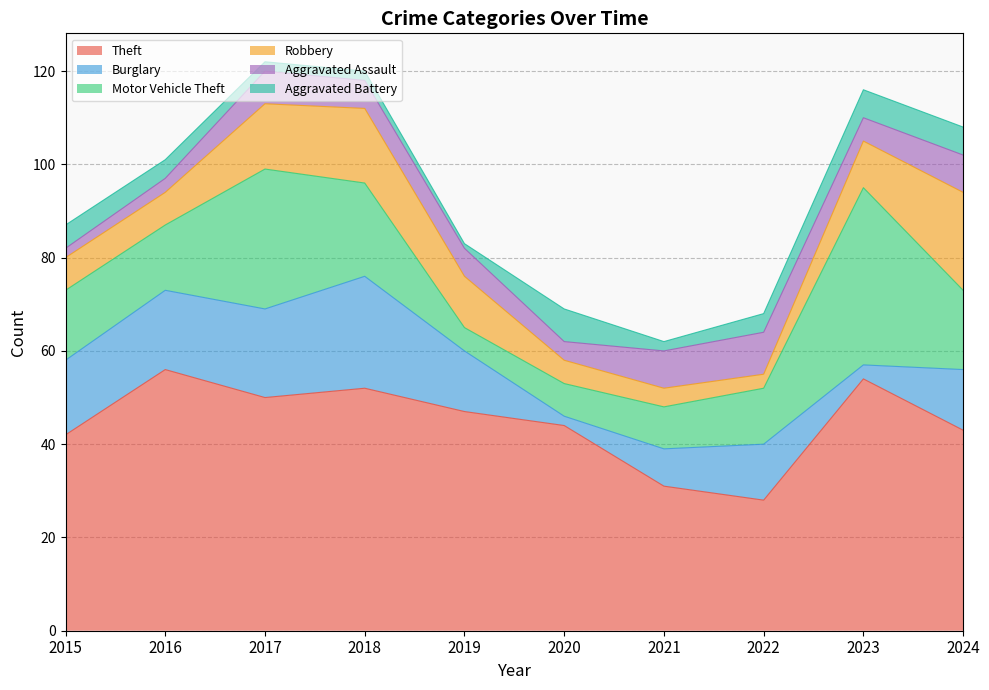

Which has a higher value, 2018 or 2021?

2018